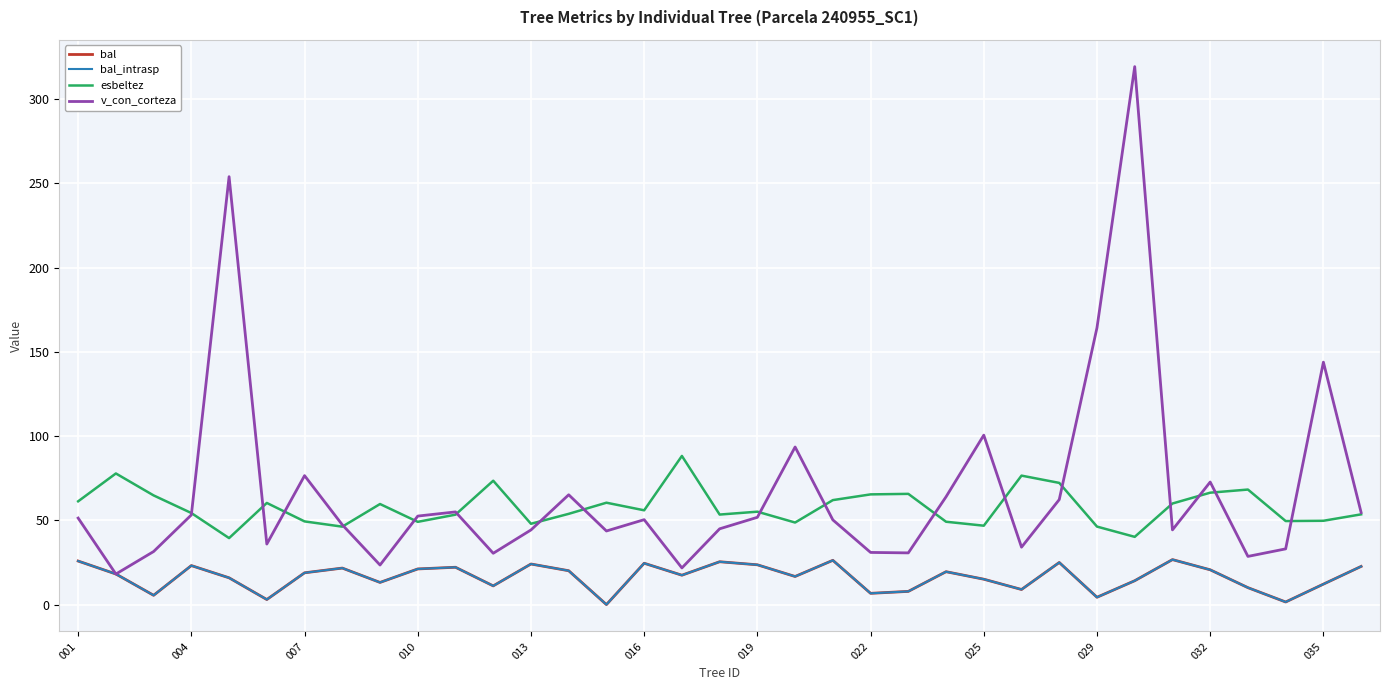

List the series in order of their peak value, highest first.

v_con_corteza, esbeltez, bal, bal_intrasp